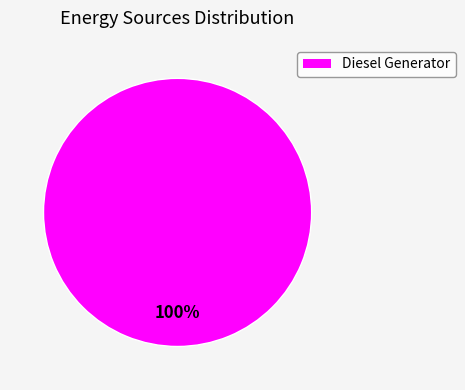

Does any single category account for the majority?

Yes